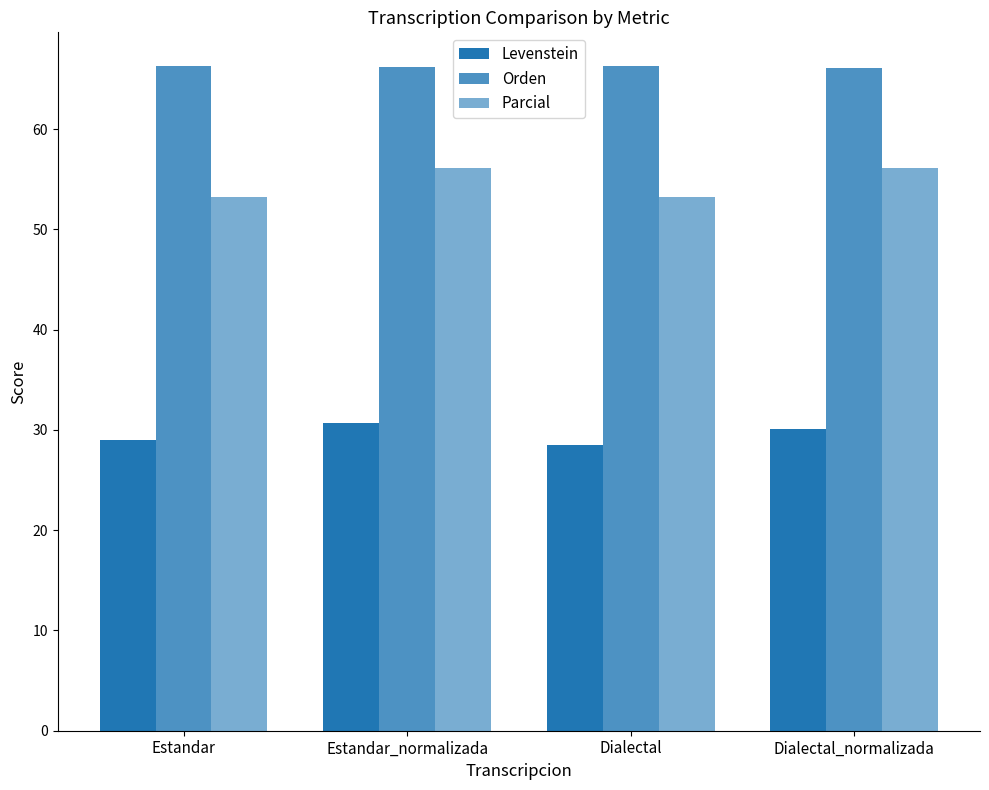

Reading left to right, transcribe all the data shown in this chart.

Levenstein: Estandar=29.0	Estandar_normalizada=30.7	Dialectal=28.5	Dialectal_normalizada=30.1
Orden: Estandar=66.3	Estandar_normalizada=66.2	Dialectal=66.2	Dialectal_normalizada=66.1
Parcial: Estandar=53.3	Estandar_normalizada=56.2	Dialectal=53.3	Dialectal_normalizada=56.2